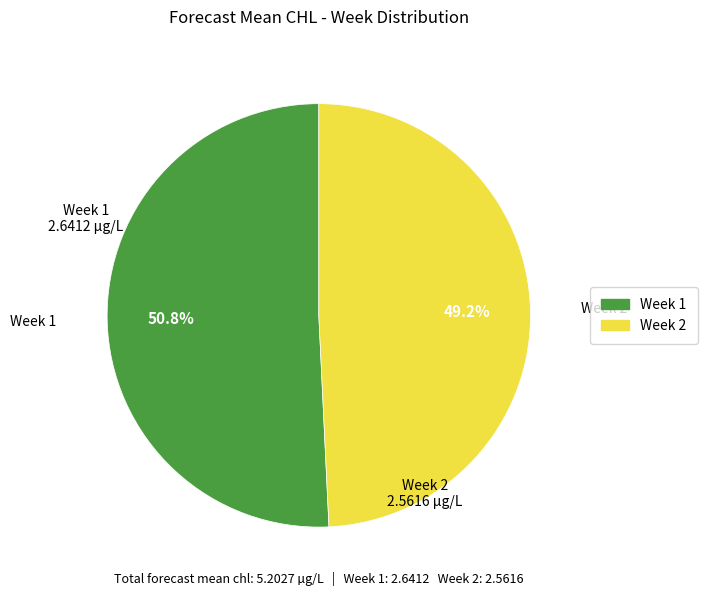

How many slices are in this pie chart?

2